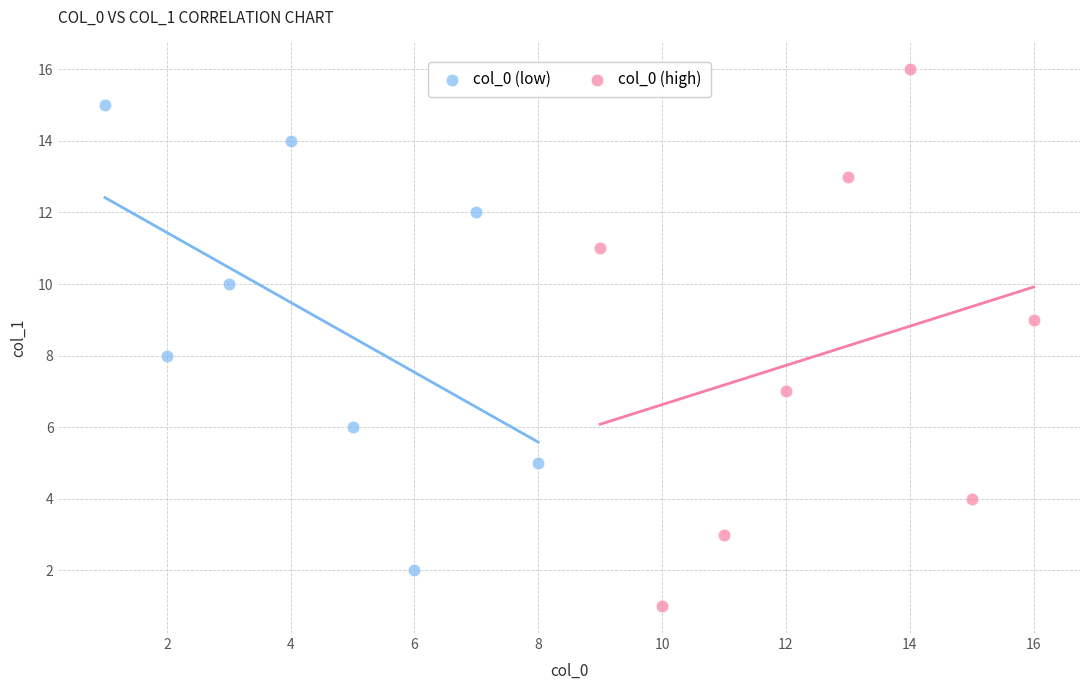

Which series contains the lowest Y value?

col_0 (high)